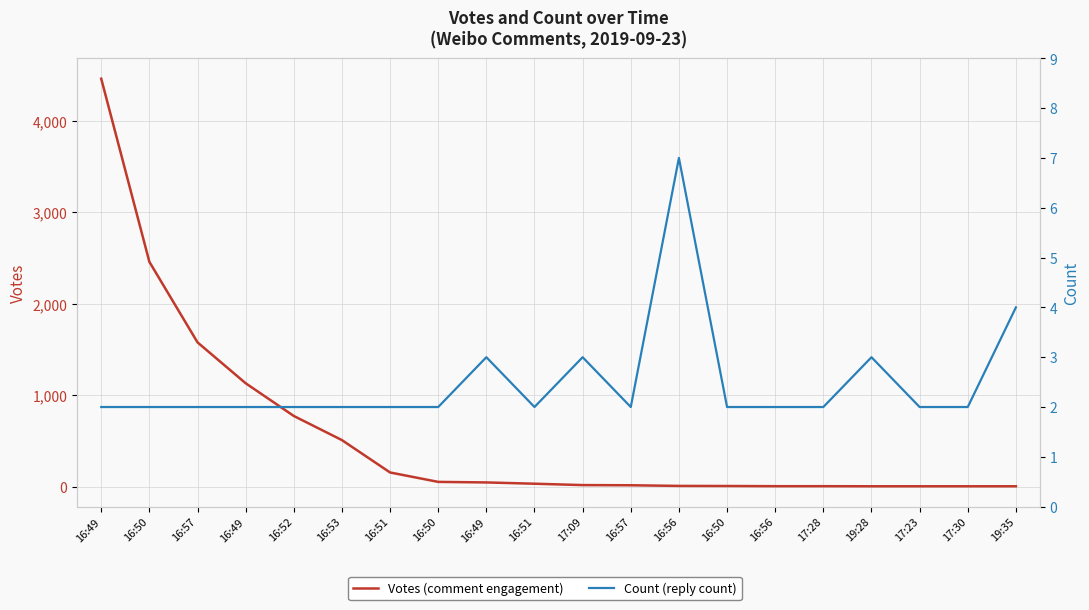

True or false: Count and Votes cross at least once.

False